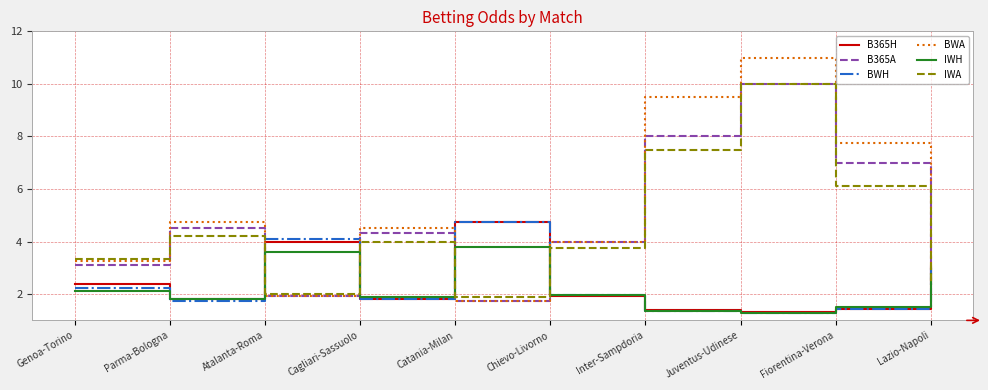

What are all the series names shown in the legend?

B365H, B365A, BWH, BWA, IWH, IWA